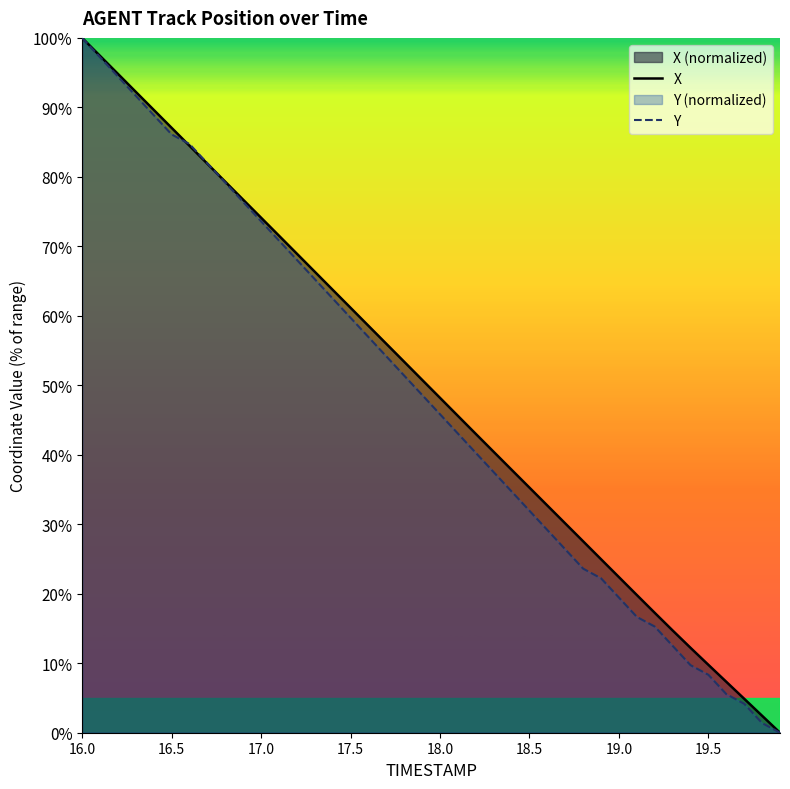

How many lines are shown in the chart?

2